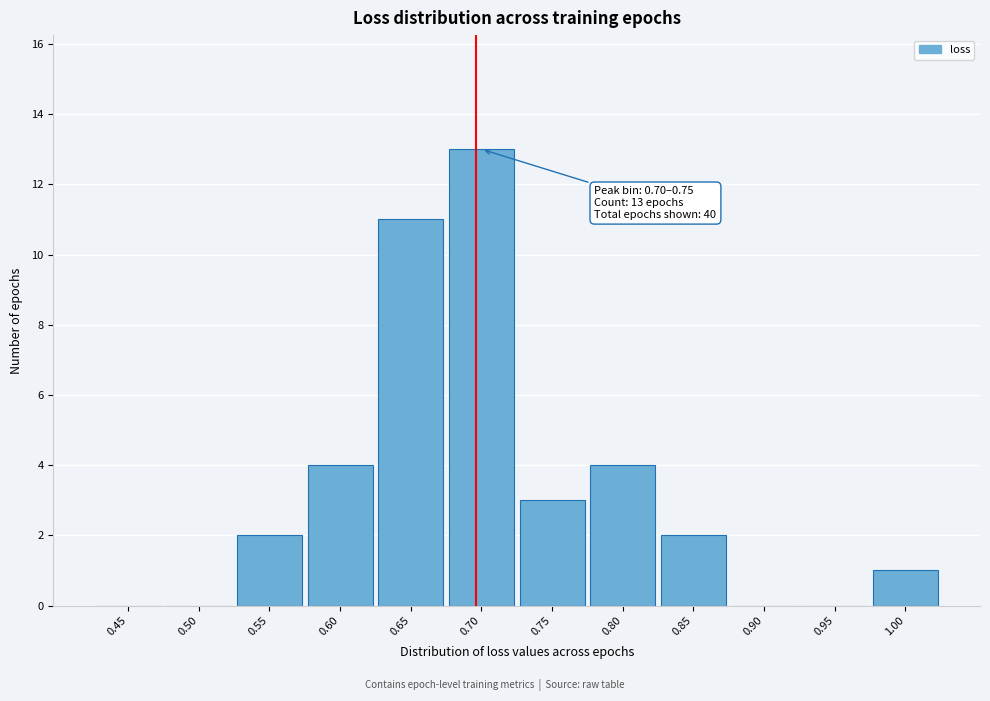

Reading left to right, list all the values displayed in this chart.

0.45=0	0.50=0	0.55=2	0.60=4	0.65=11	0.70=13	0.75=3	0.80=4	0.85=2	0.90=0	0.95=0	1.00=1